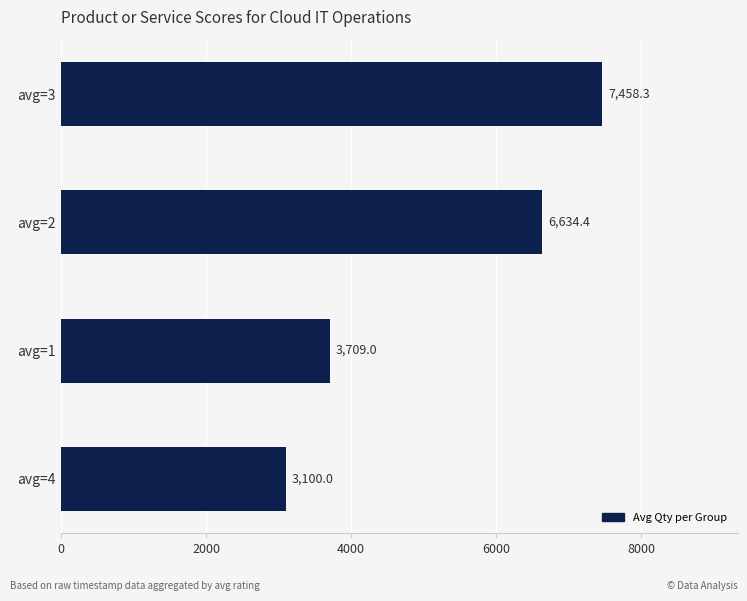

Reading top to bottom, list all the values displayed in this chart.

avg=3=7458.3	avg=2=6634.4	avg=1=3709.0	avg=4=3100.0